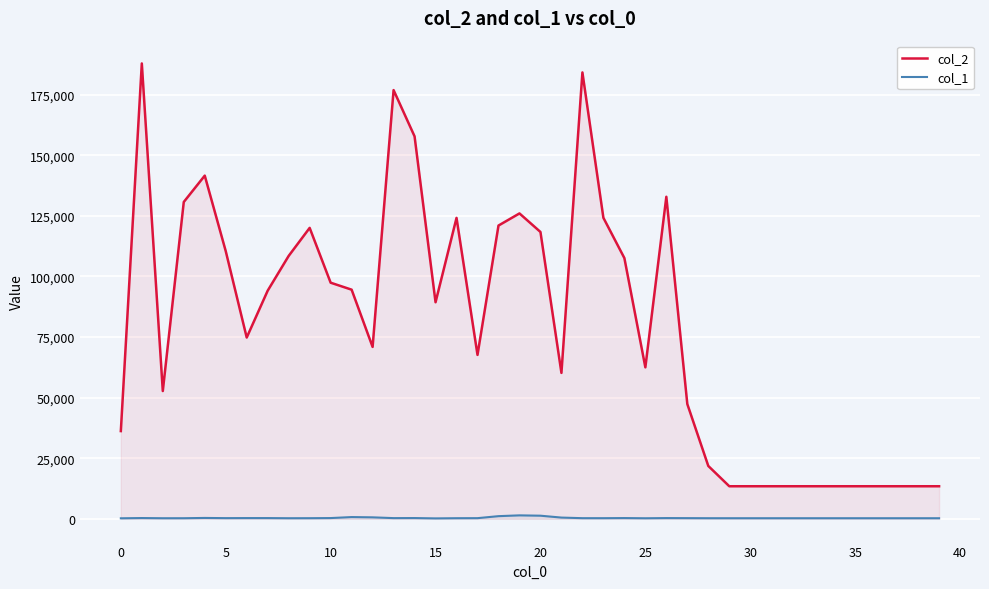

True or false: col_2 has a value of 153179 at 35.

False